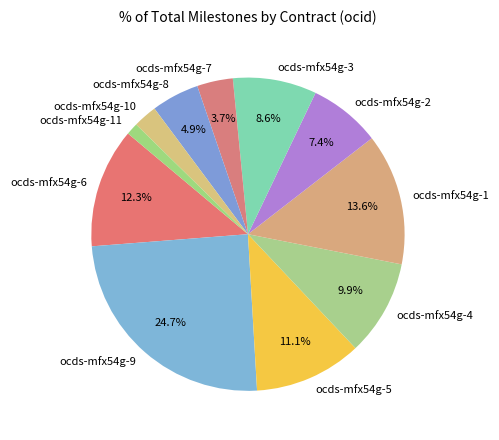

To the nearest percent, what is the combined percentage of ocds-mfx54g-4 and ocds-mfx54g-5?

21%